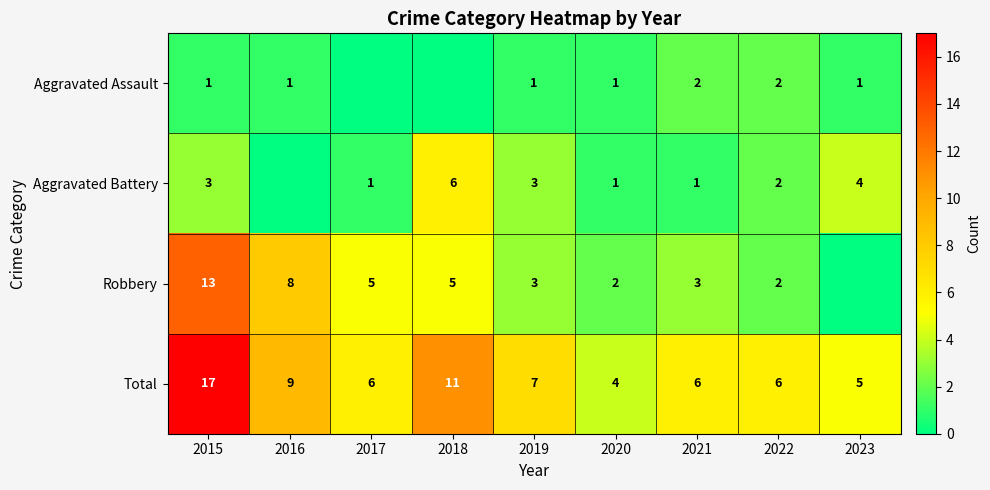

What is the sum of the Total values at 2022 and 2023?

11